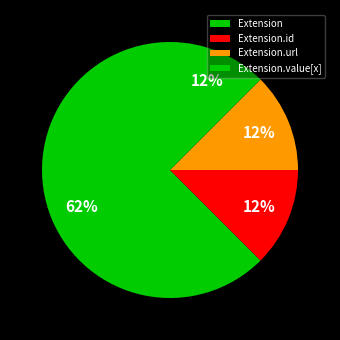

To the nearest percent, what is the average slice percentage?

25%